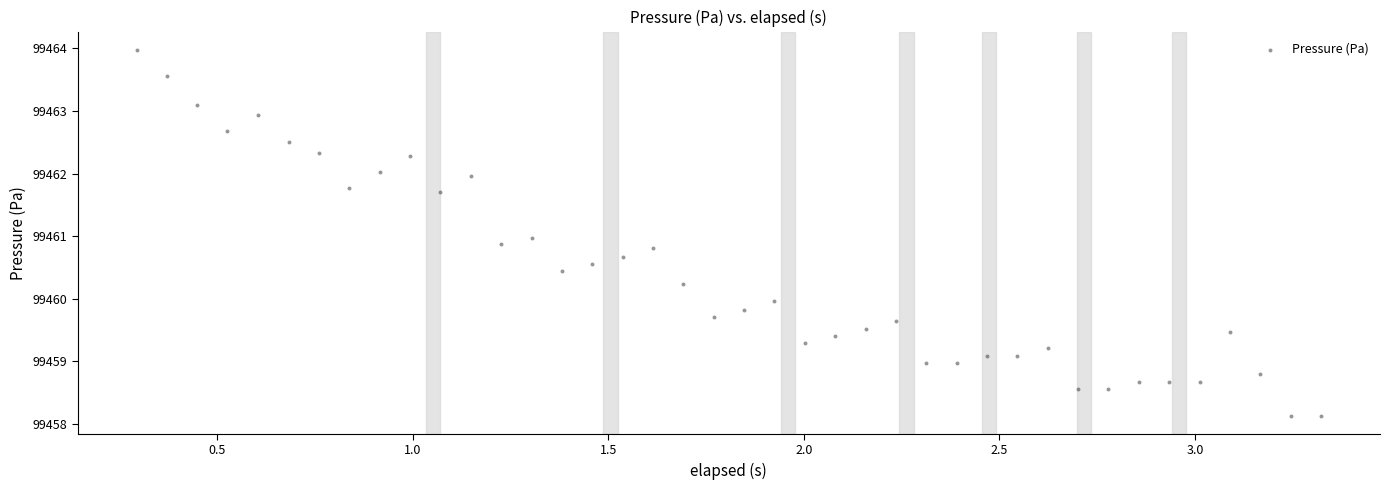

What is the range of X values (max minus min)?

3.0